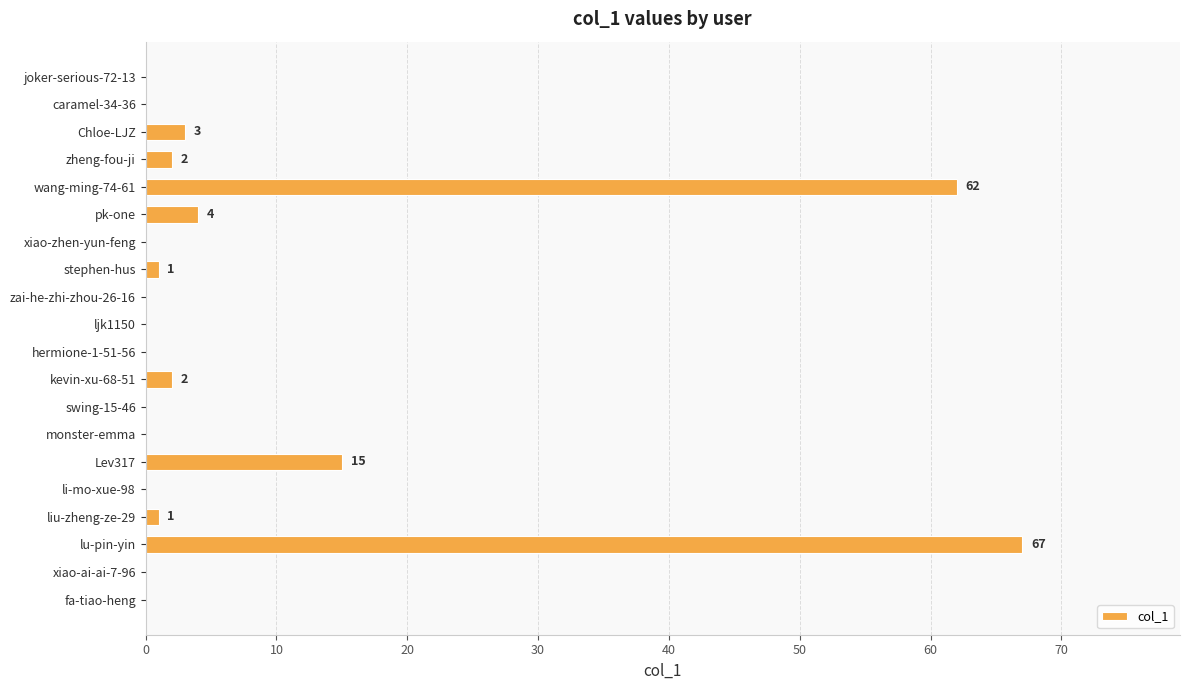

Between lu-pin-yin and hermione-1-51-56, which is larger?

lu-pin-yin